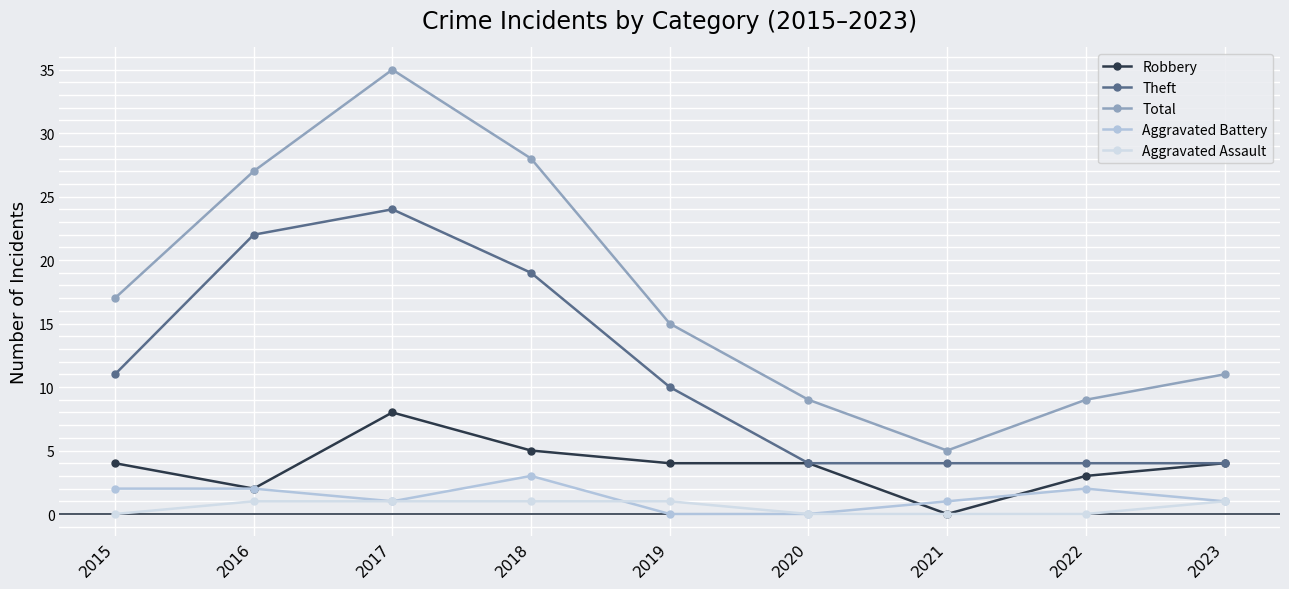

What is the value of the Robbery point at the 9th from the left?

4